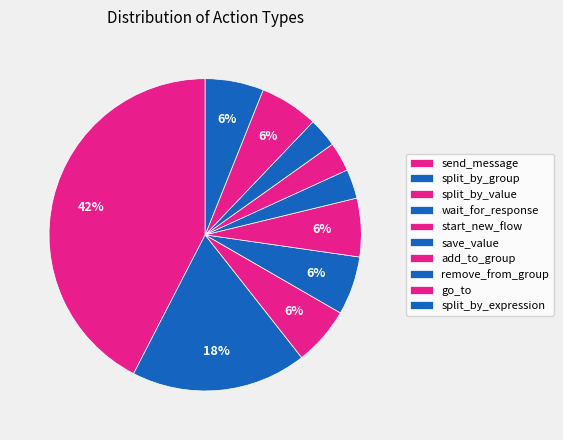

Does remove_from_group represent more than half of the total?

No